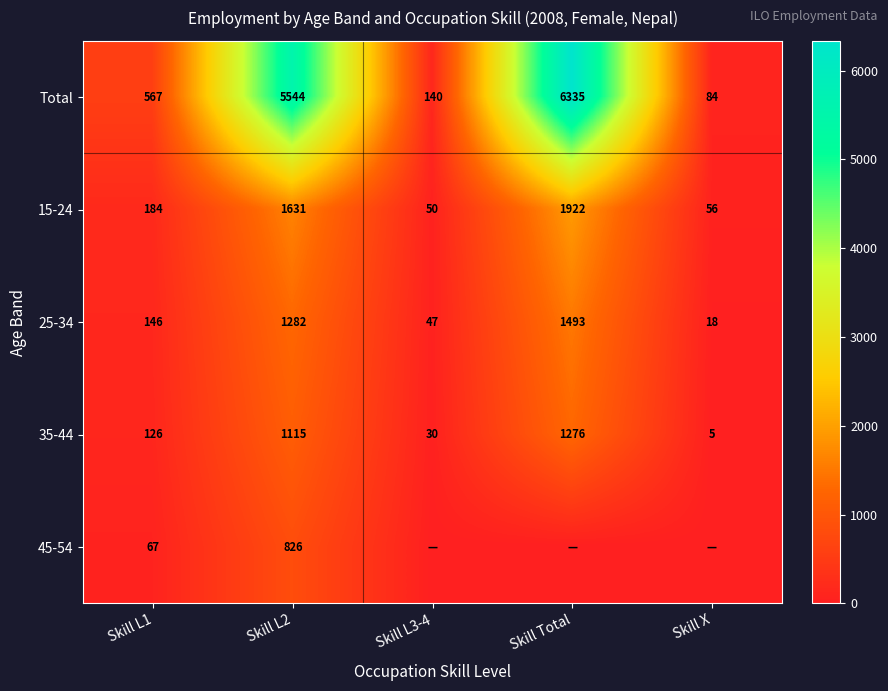

True or false: Total has a value of 84 at Skill X.

True